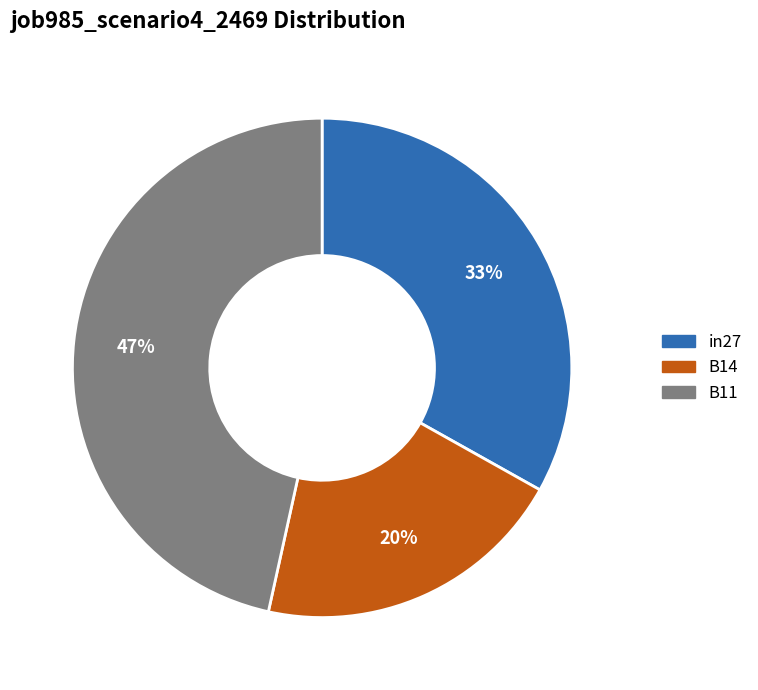

Which slice is the smallest?

B14